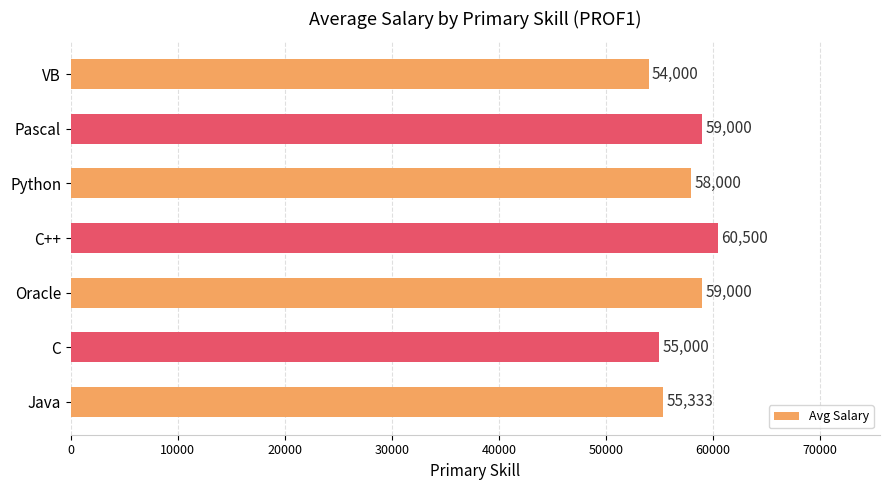

What is the difference between the values at Python and C?

3000